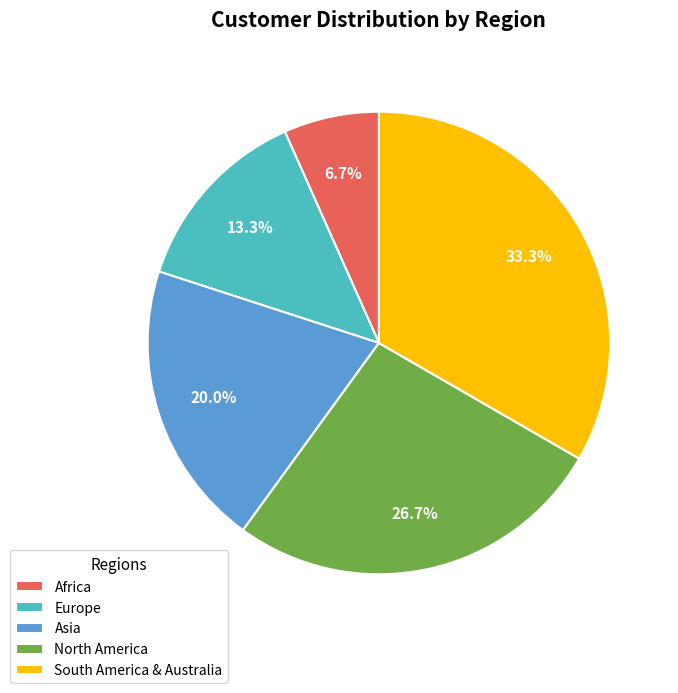

Combined, do Africa and North America account for over 50%?

No